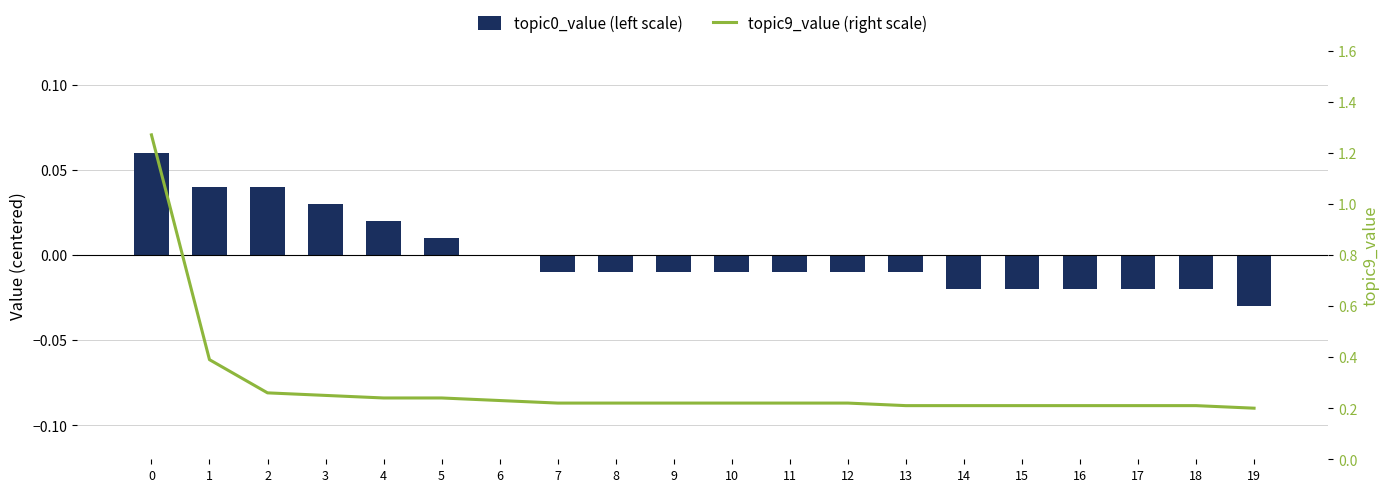

Which series has the largest total across all categories?

topic9_value (right scale)